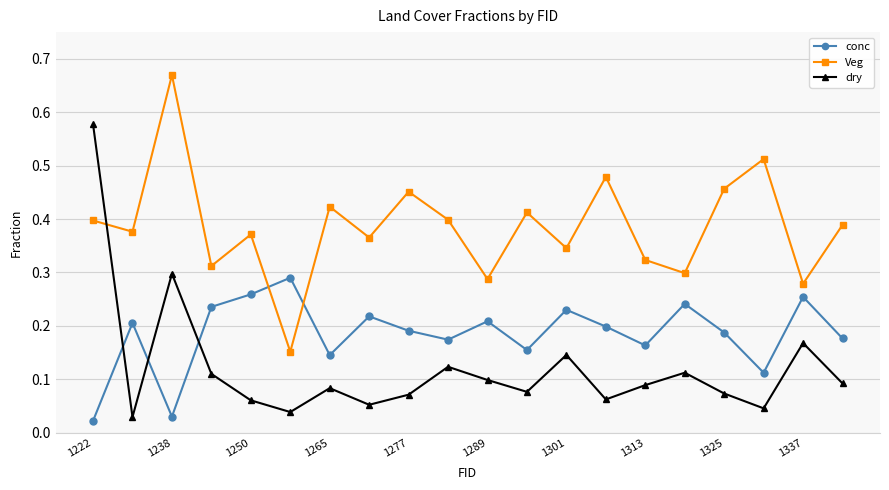

True or false: Veg and conc cross at least once.

True